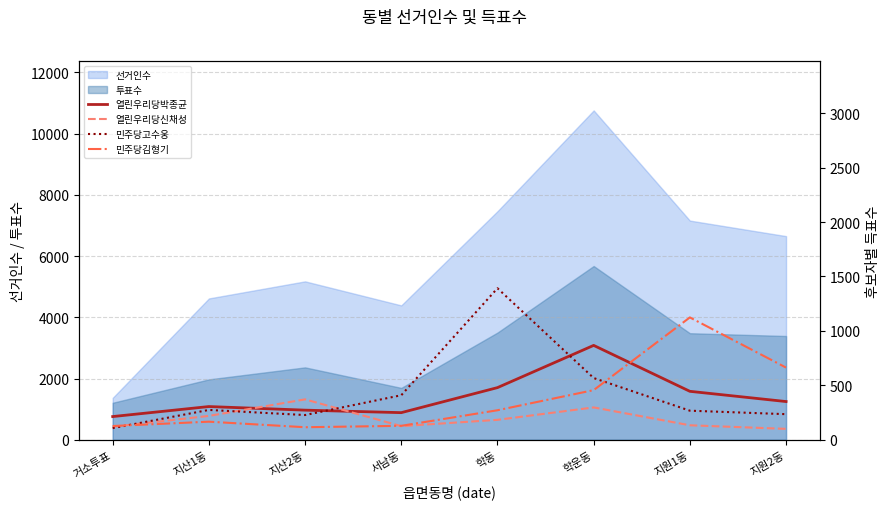

Rank the categories by 민주당김형기 value from highest to lowest.

지원1동, 지원2동, 학운동, 학동, 지산1동, 서남동, 거소투표, 지산2동